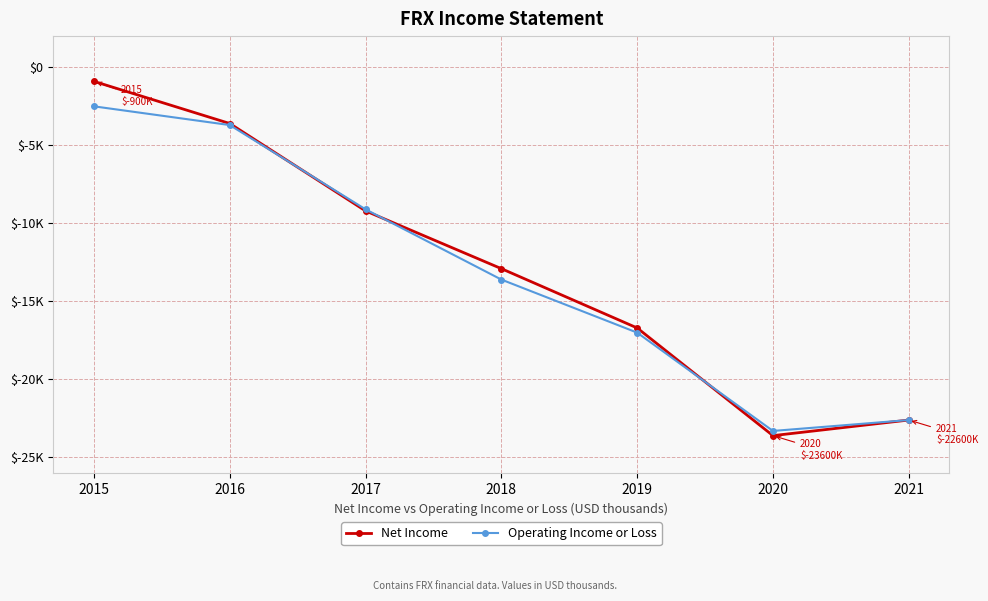

At which category is the sum across all series the highest?

2015